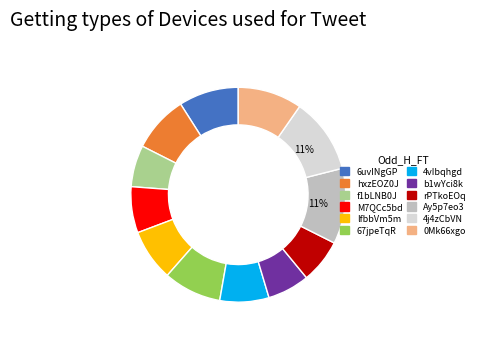

Is there any slice that represents more than half of the pie?

No